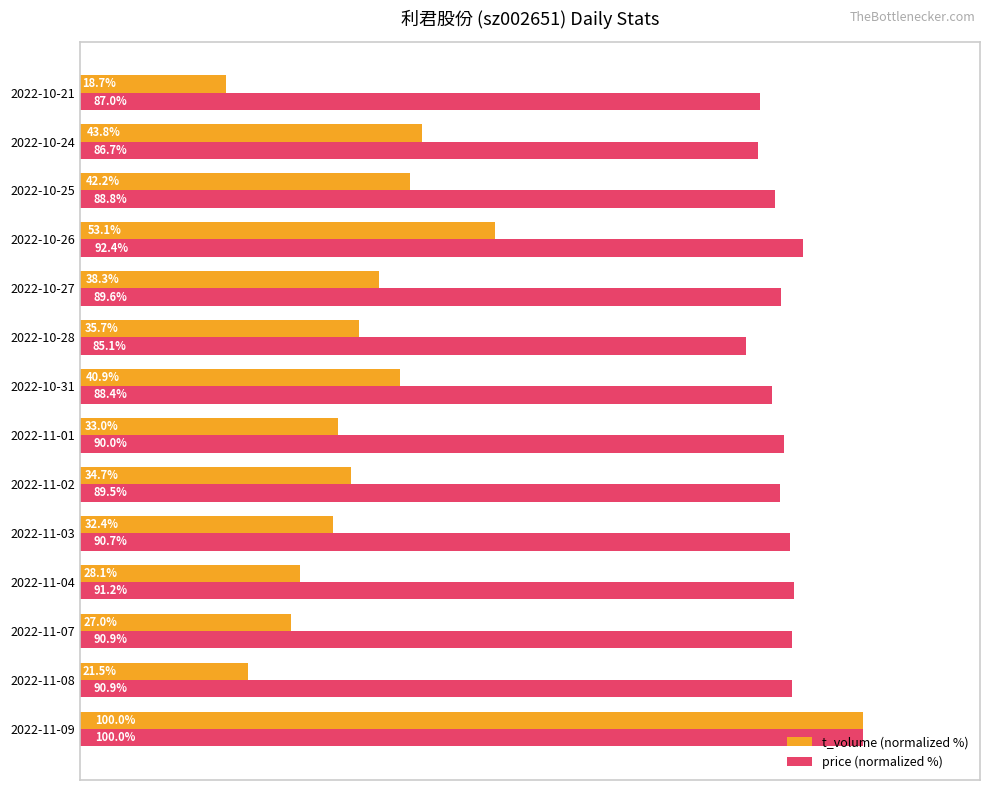

Rank the series at 2022-11-08 from highest to lowest value.

price (normalized %), t_volume (normalized %)